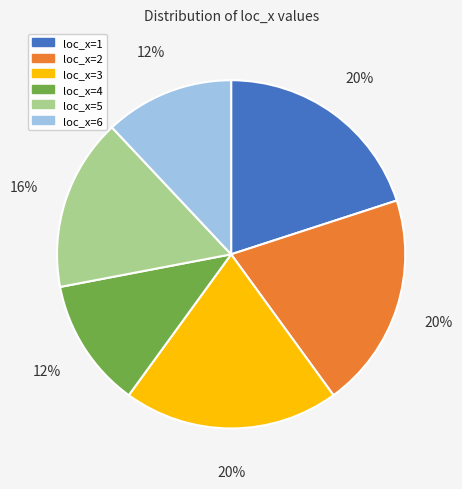

Which has a higher value, loc_x=1 or loc_x=6?

loc_x=1